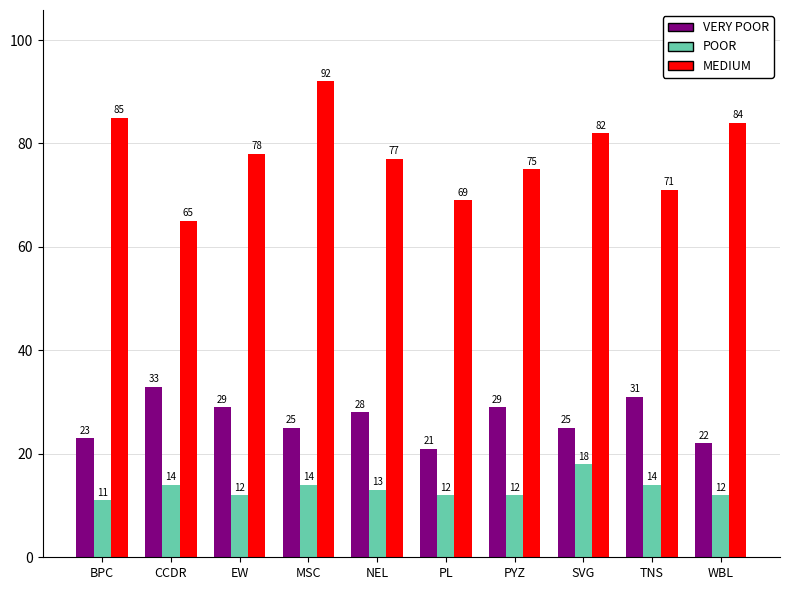

What position from the right is PL?

5